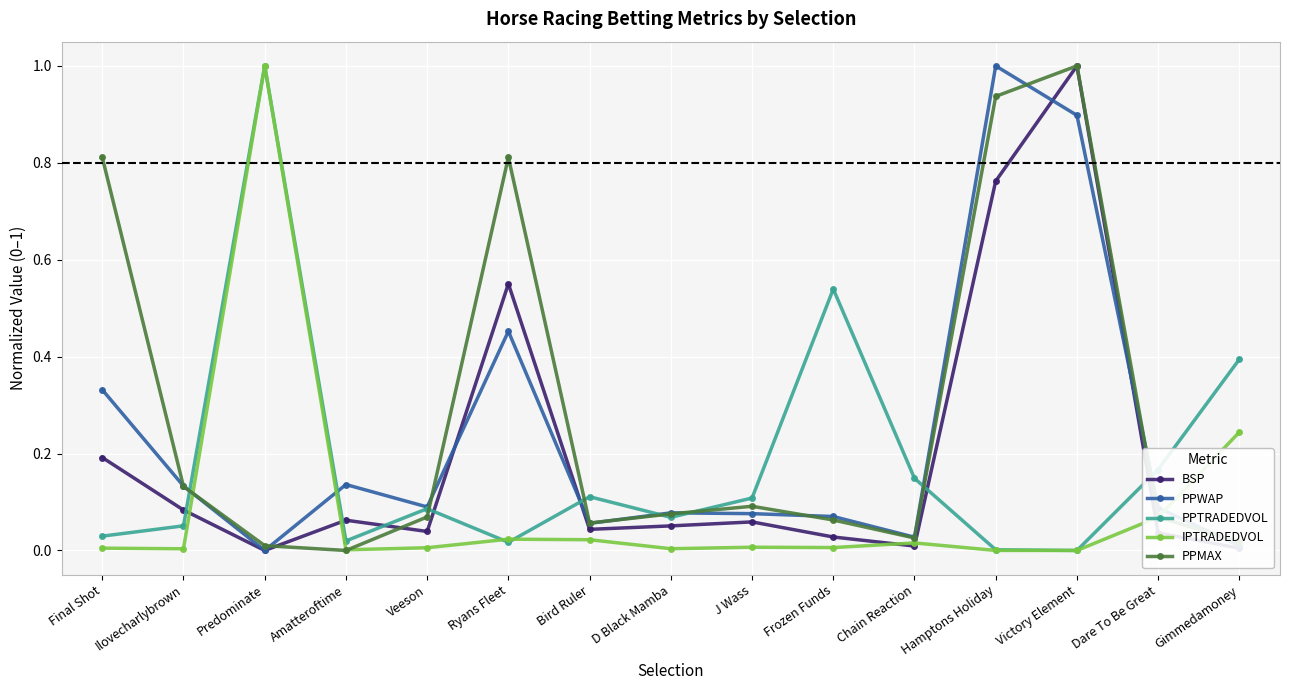

True or false: IPTRADEDVOL has more than 1 interior local peaks.

True